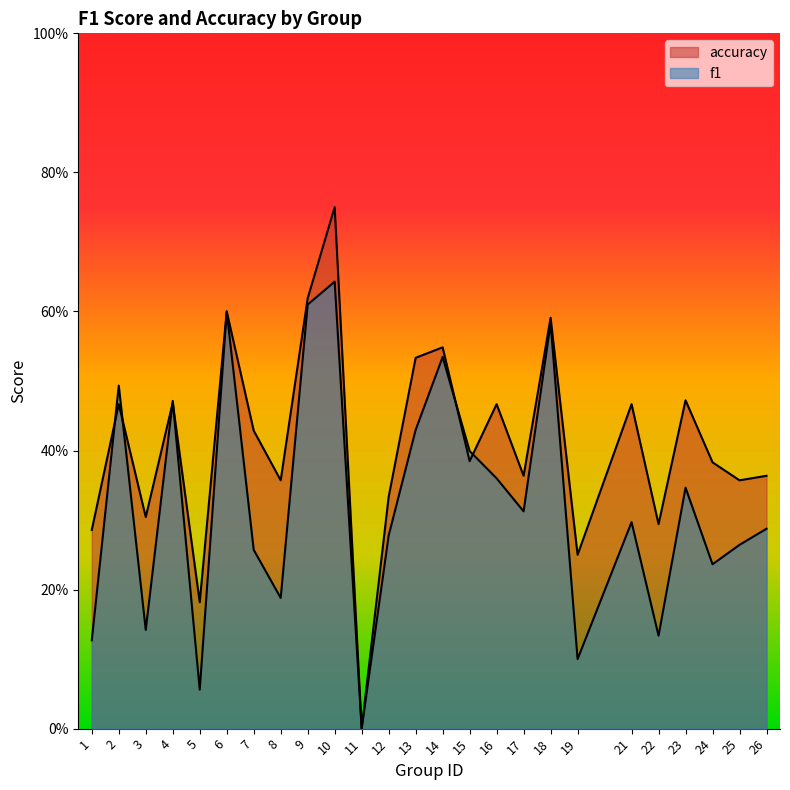

What is the value of the accuracy point at the 22nd from the left?

0.5